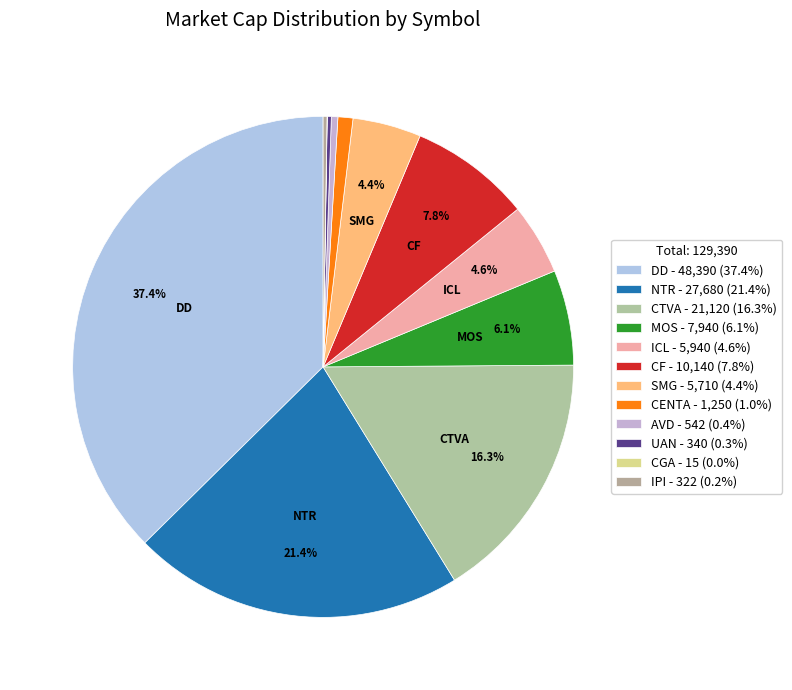

What is the total percentage of SMG and ICL?

9.0%